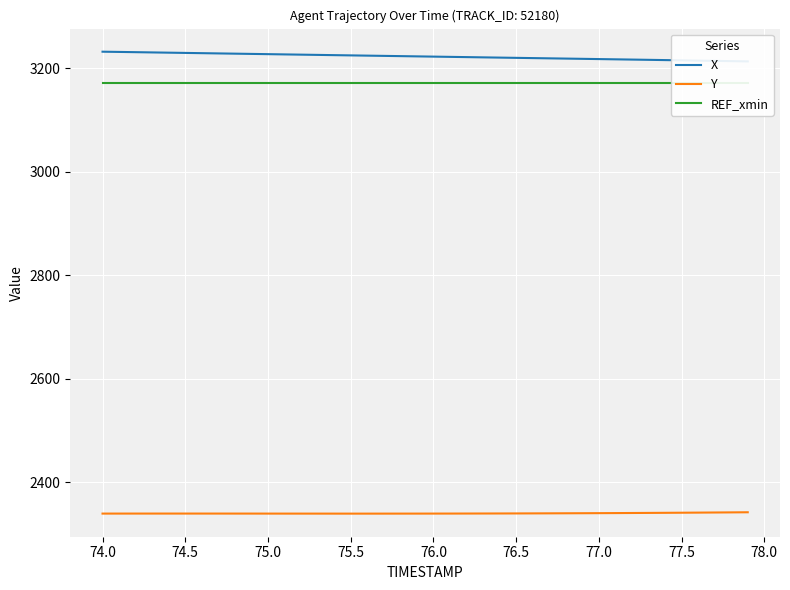

The value of REF_xmin at 74.0 is 5478.2. True or false?

False